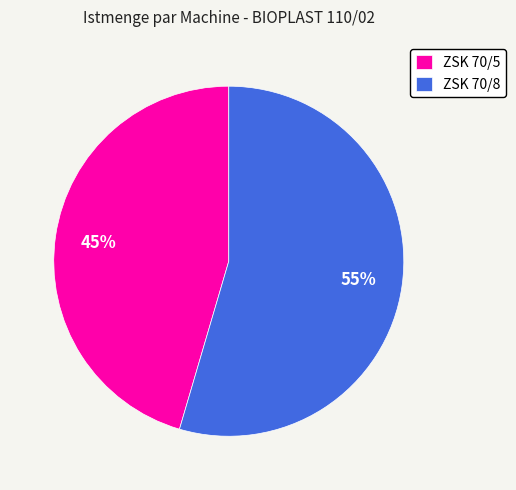

How many slices are in this pie chart?

2